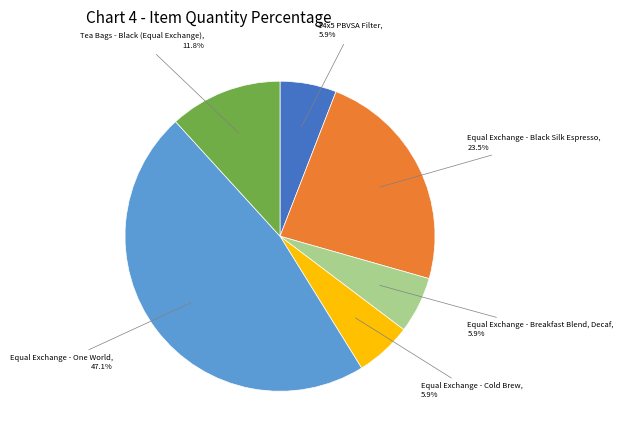

Is there a majority slice in this chart?

No